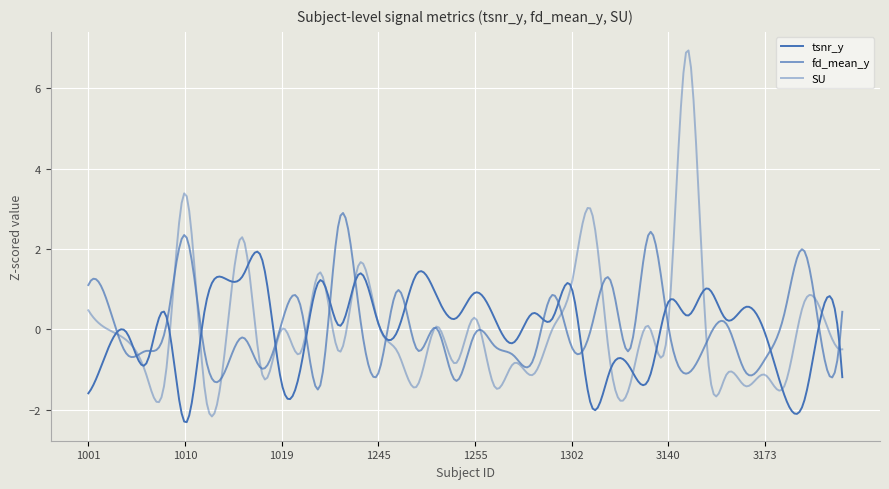

Rank the series by their maximum value, from lowest to highest.

tsnr_y, fd_mean_y, SU